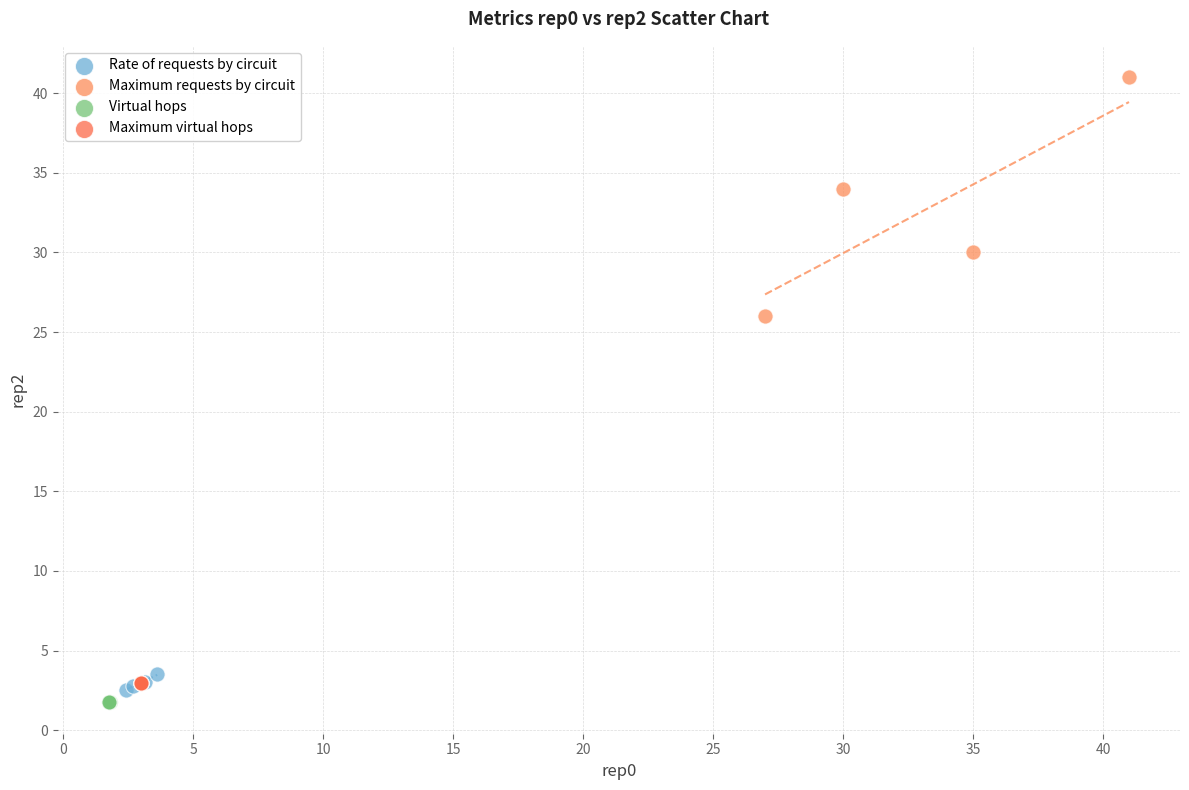

What are all the series names shown in the legend?

Rate of requests by circuit, Maximum requests by circuit, Virtual hops, Maximum virtual hops